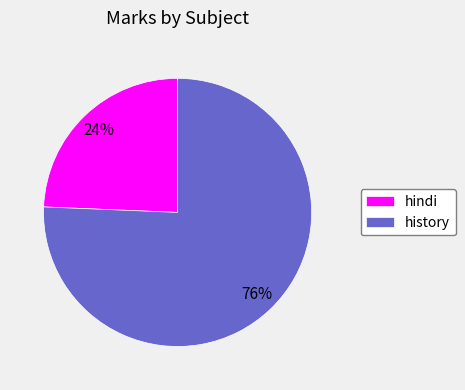

Does hindi represent more than half of the total?

No